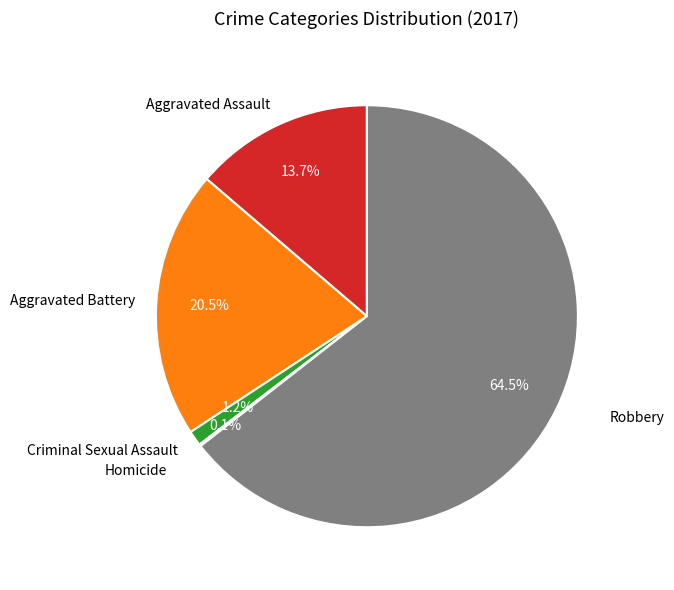

To the nearest percent, what is the difference between the Aggravated Battery and Robbery slice percentages?

44%